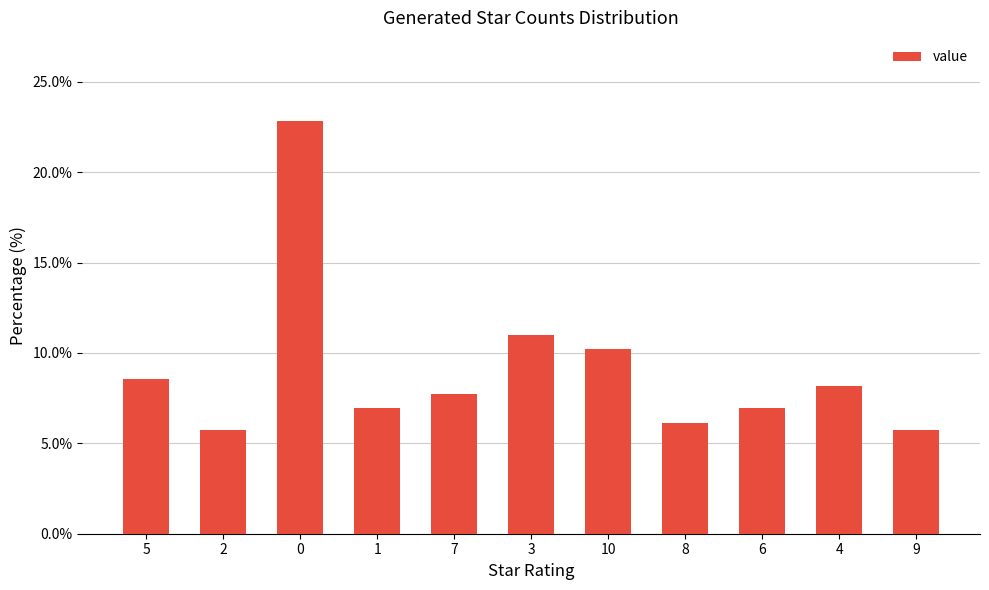

What is the label of the 1st bar from the left?

5